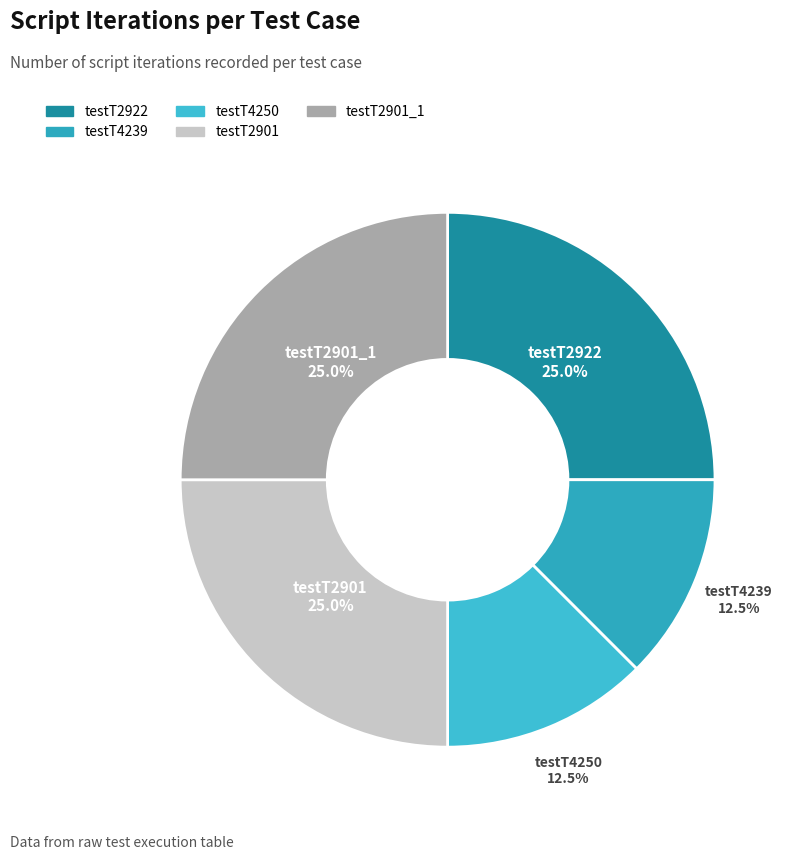

How many segments does this pie chart have?

5